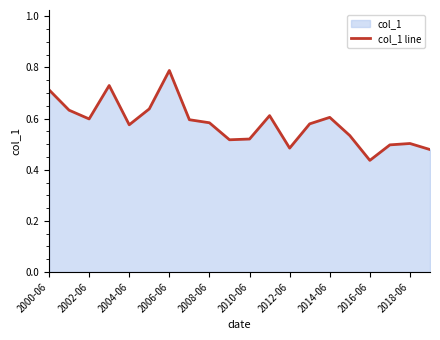

How many lines are shown in the chart?

1